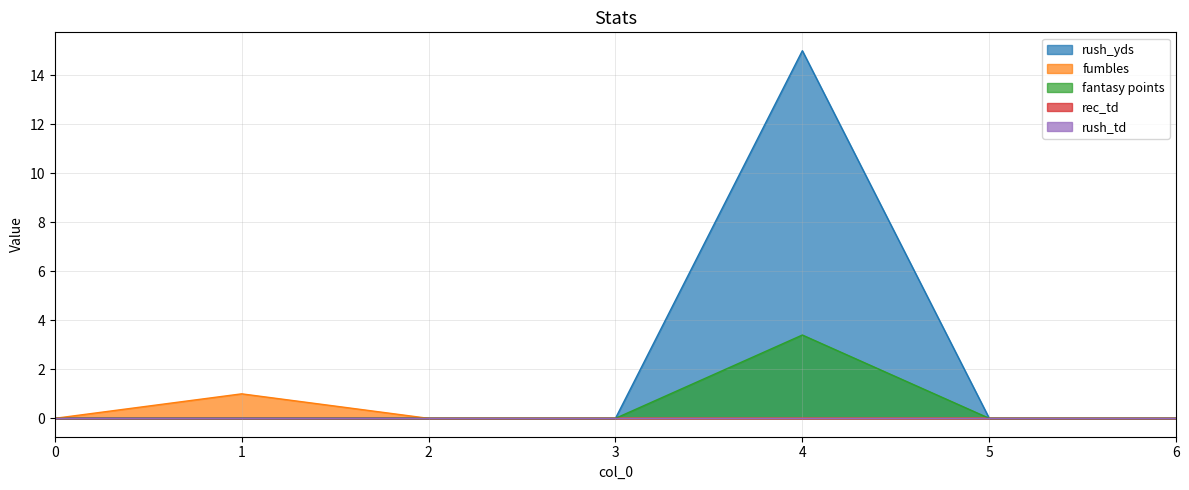

At which category does the chart reach its peak across all series?

4